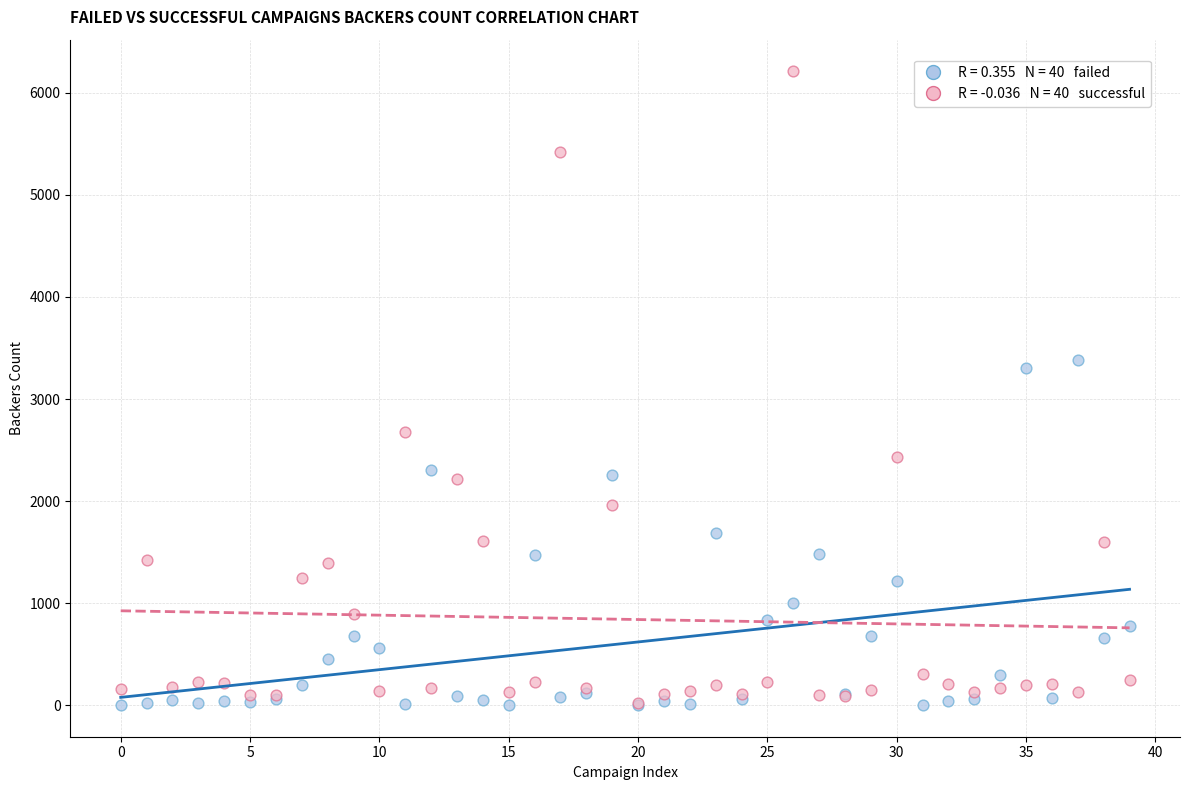

Across all series, what Y value is closest to 3106?

3304